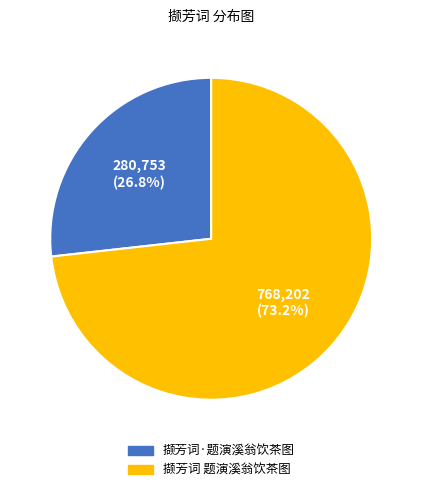

How many segments does this pie chart have?

2